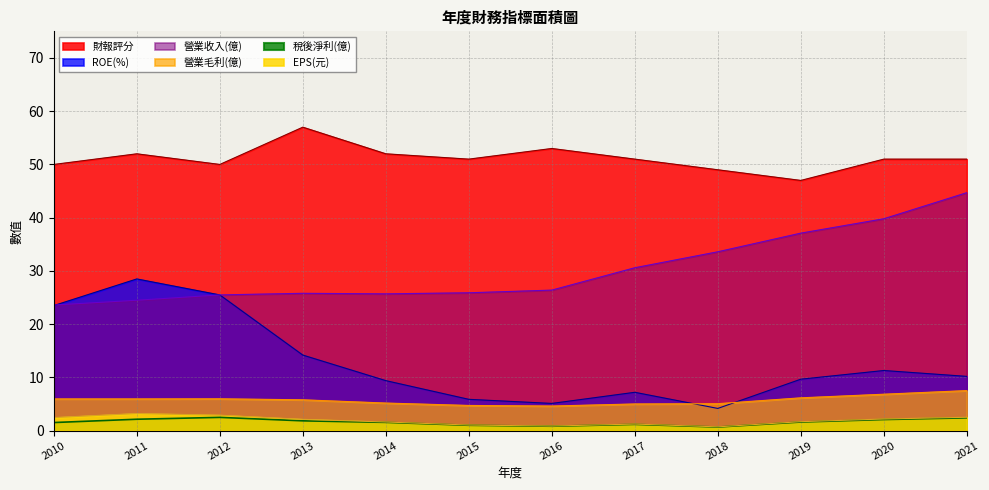

What is the sum of all 營業收入 values?

363.2